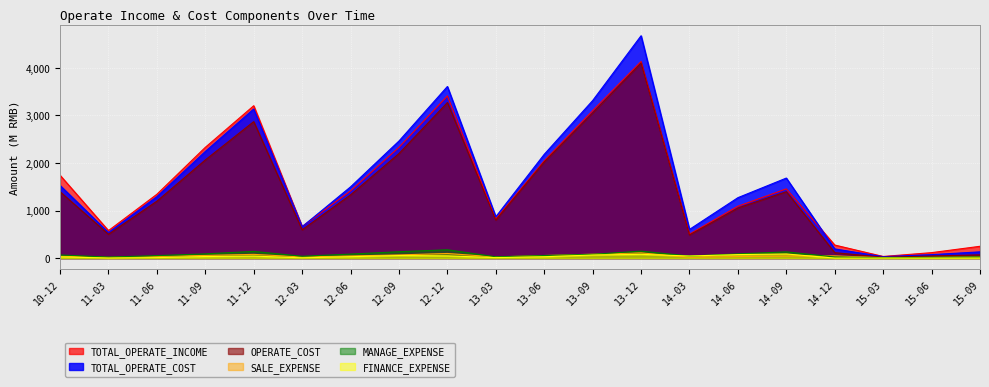

The value of TOTAL_OPERATE_INCOME at 14-06 is 1089.7. True or false?

True